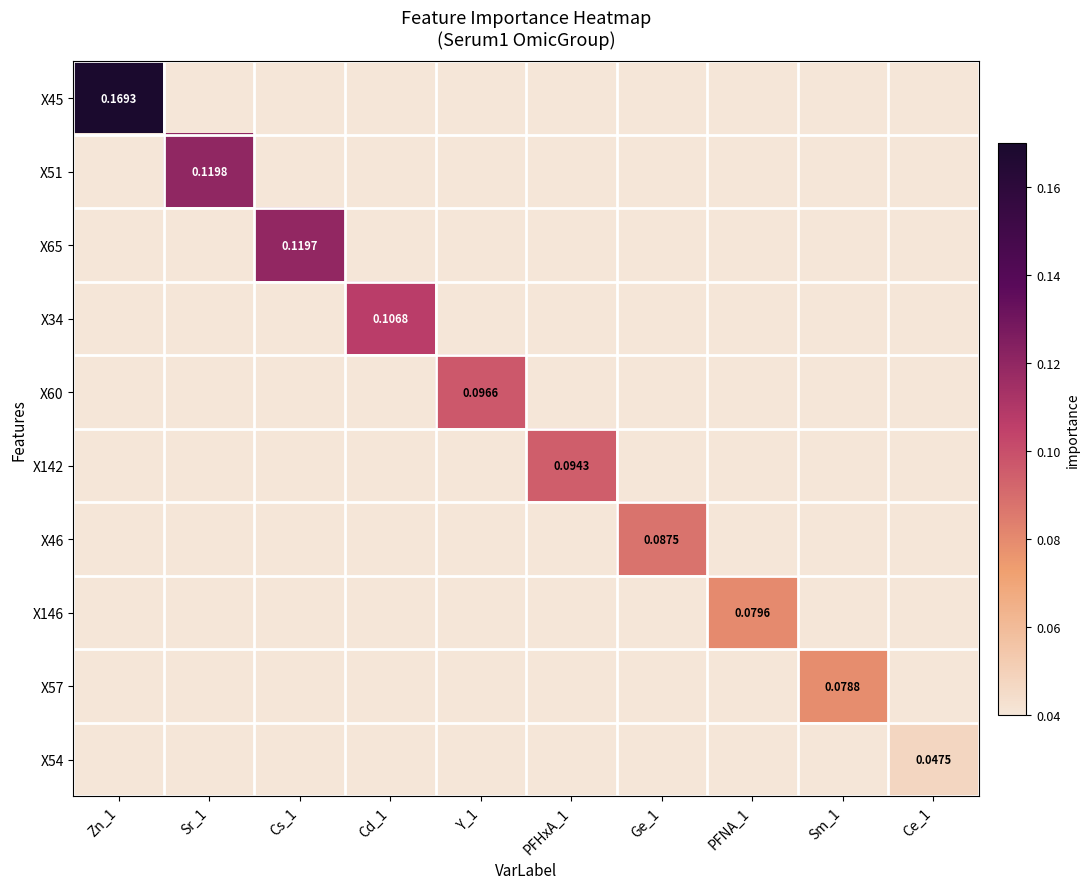

Which series has the largest range (max minus min)?

X45